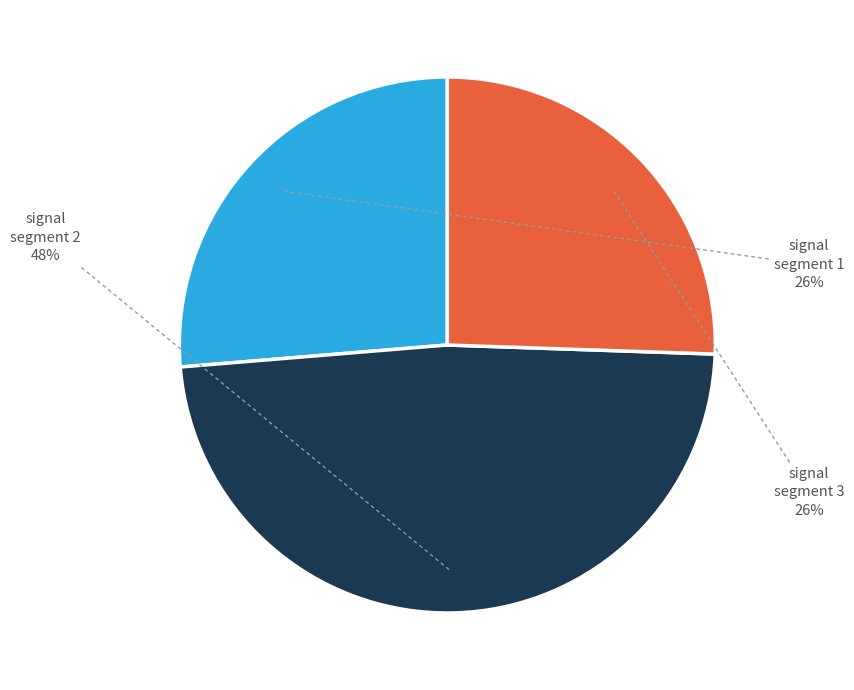

Is there any slice that represents more than half of the pie?

No